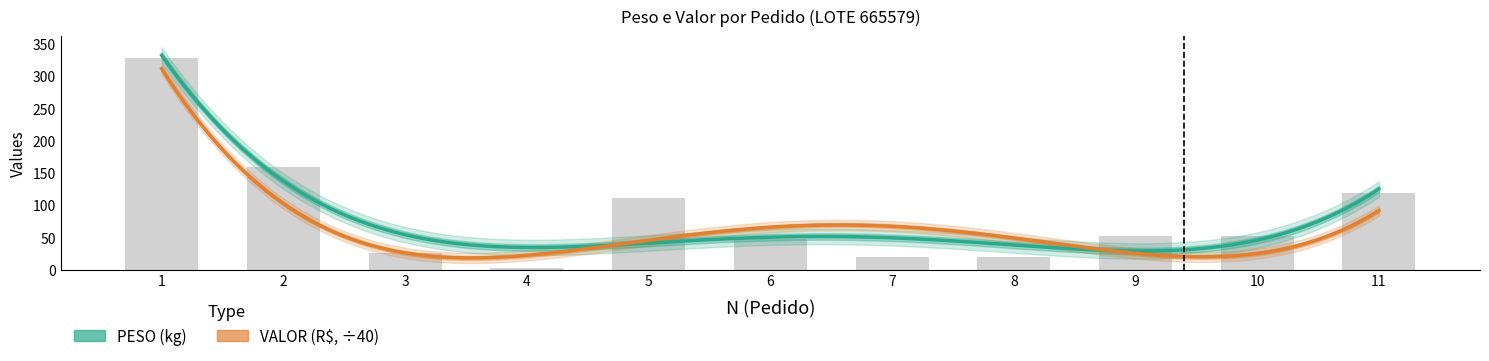

List the labels in order of value, largest first.

1, 2, 11, 5, 9, 10, 6, 3, 7, 8, 4